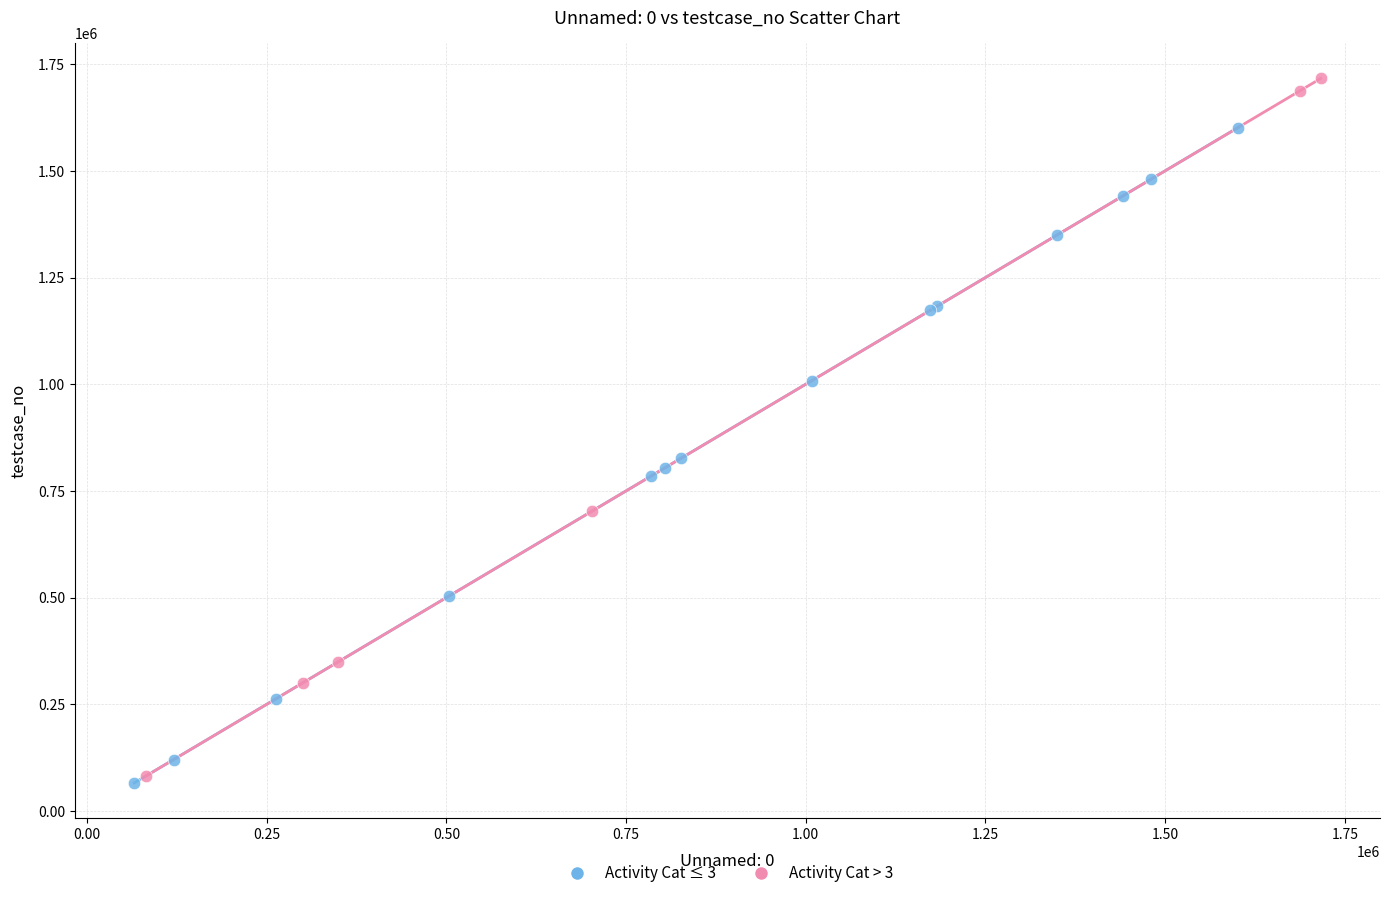

Which series has the largest Y range (max minus min)?

Activity Cat > 3